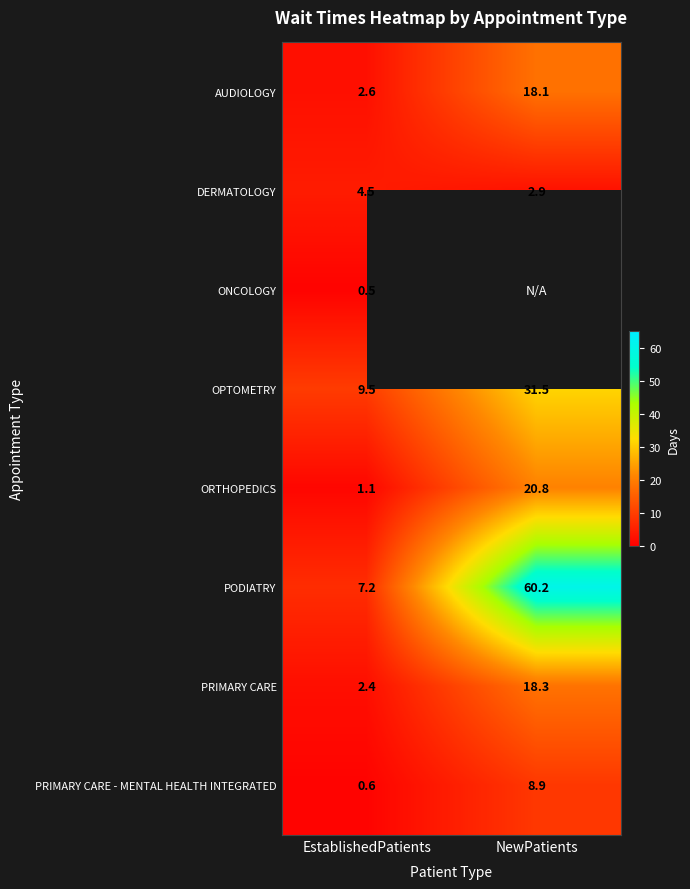

True or false: PODIATRY has a value of 7.2 at EstablishedPatients.

True